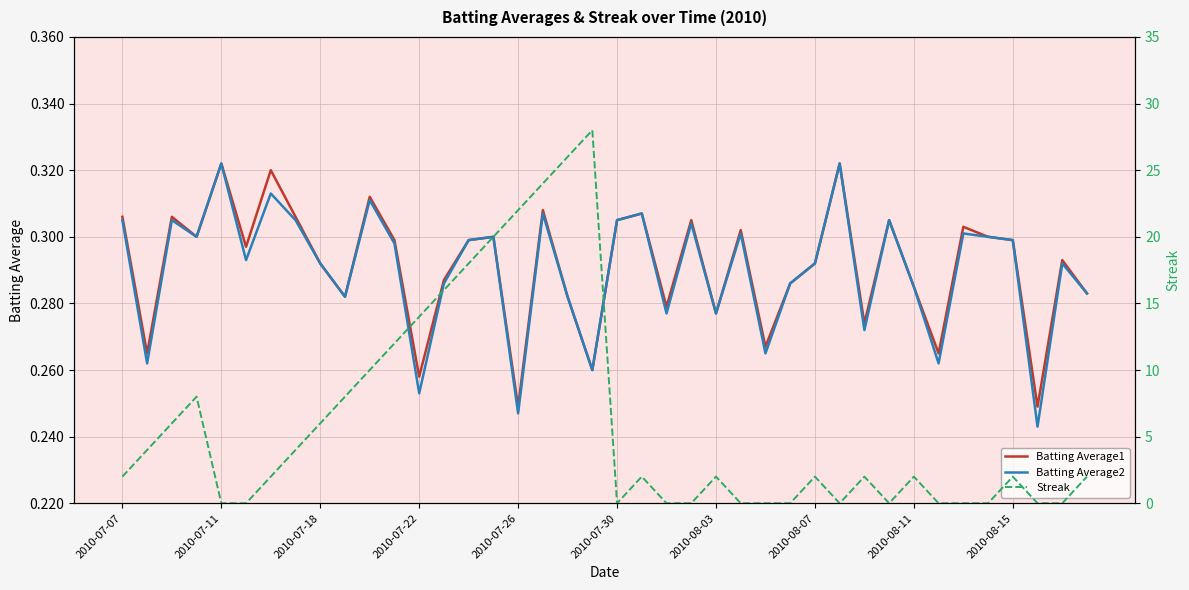

The Batting Average1 series shows 0.5 at 2010-08-03. True or false?

False